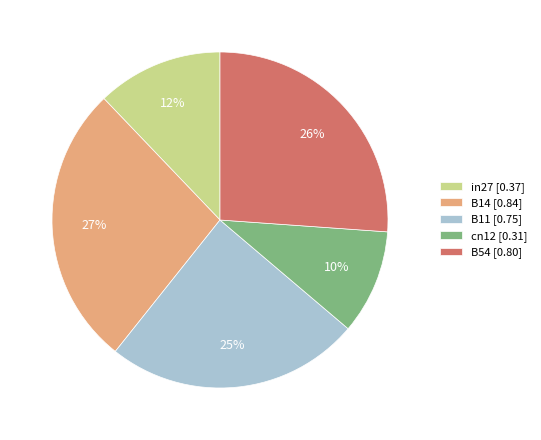

True or false: B14 accounts for 27% of the total.

True